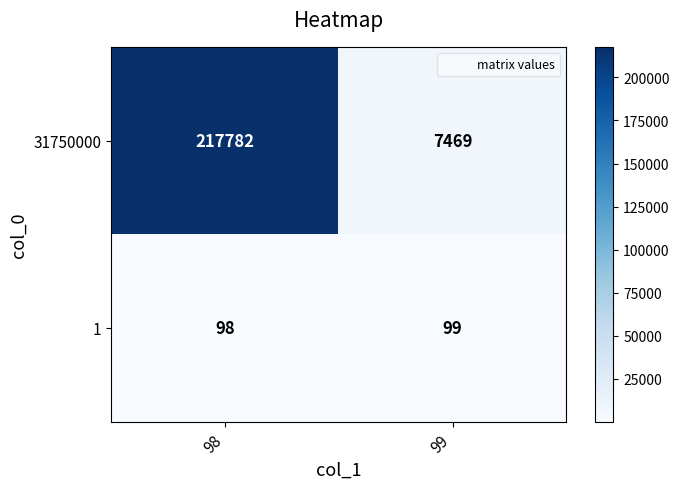

List the series in order of their overall mean, lowest first.

1, 31750000